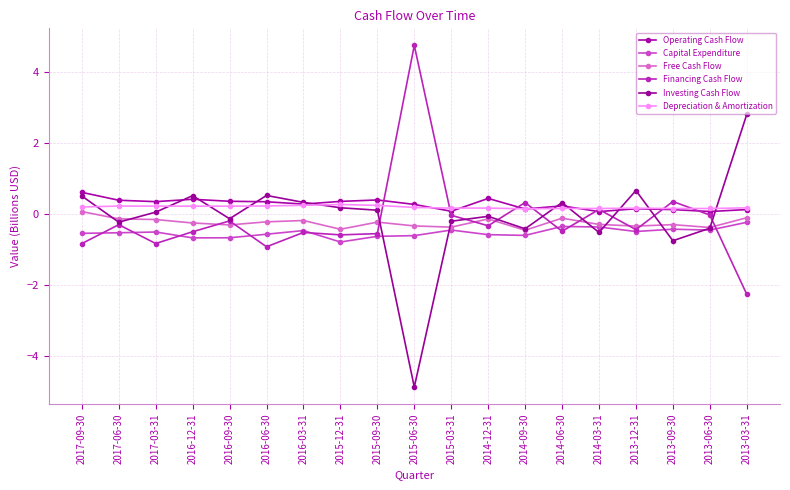

Which series ends up on top after the final intersection of Free Cash Flow and Investing Cash Flow?

Investing Cash Flow